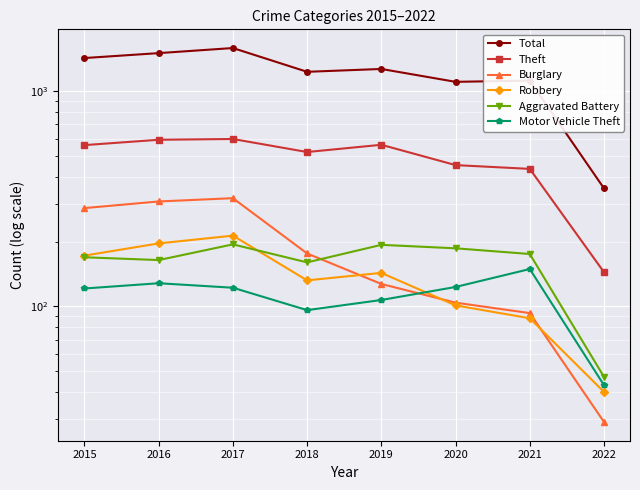

Is the value of Robbery at 2020 greater than the value of Theft at 2022?

No